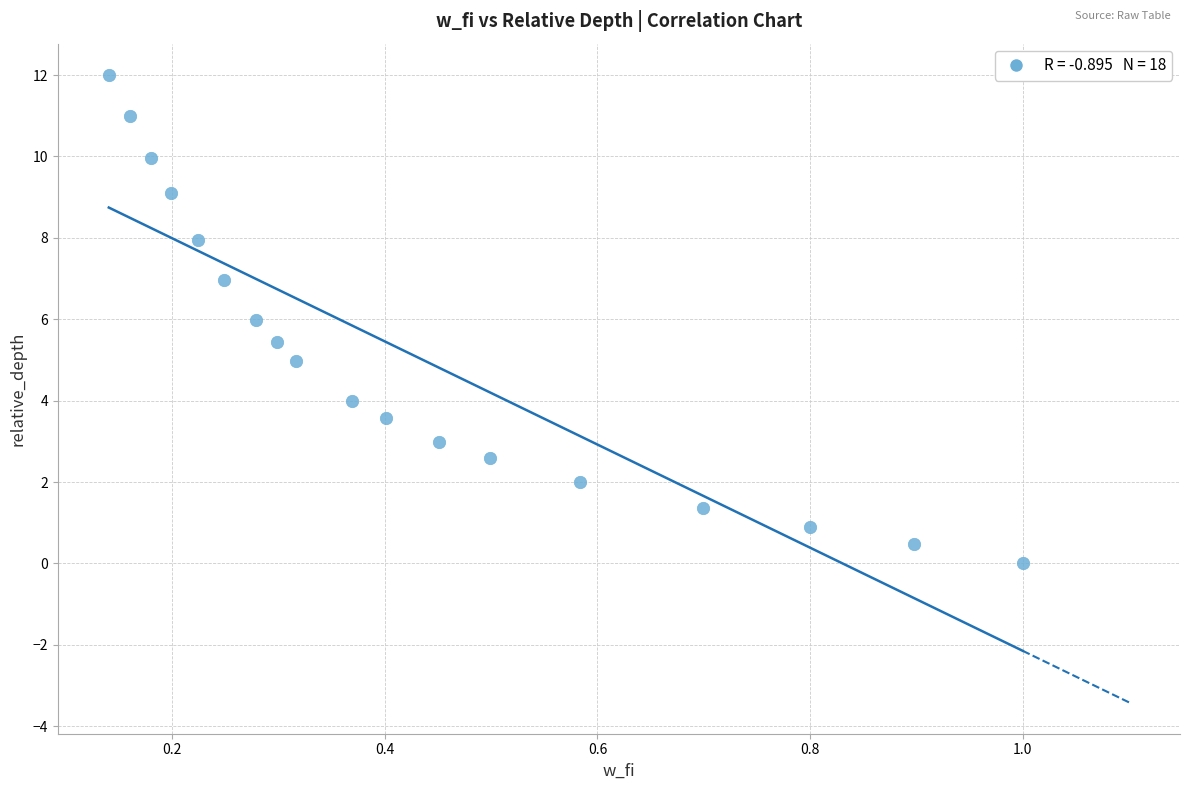

What is the range of X values (max minus min)?

0.9